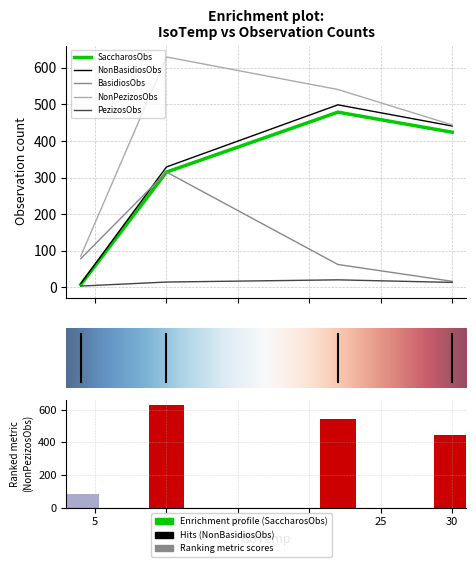

Which series has the widest spread of values?

NonPezizosObs